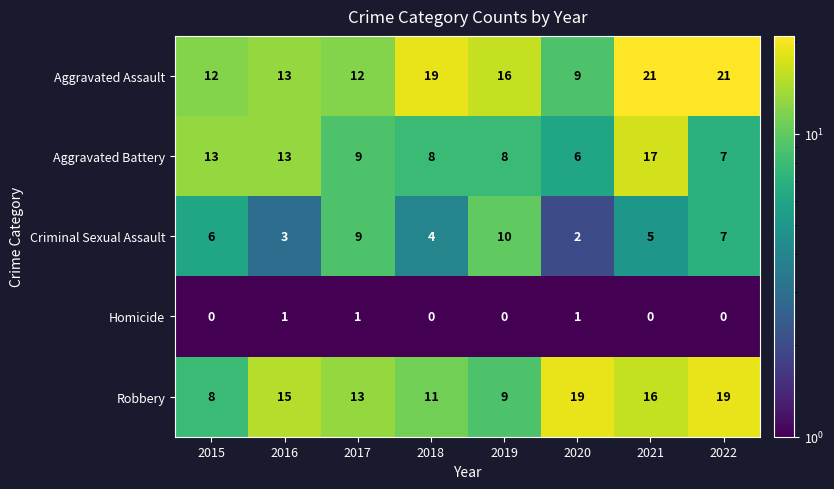

Rank the series by their maximum value, from highest to lowest.

Aggravated Assault, Robbery, Aggravated Battery, Criminal Sexual Assault, Homicide